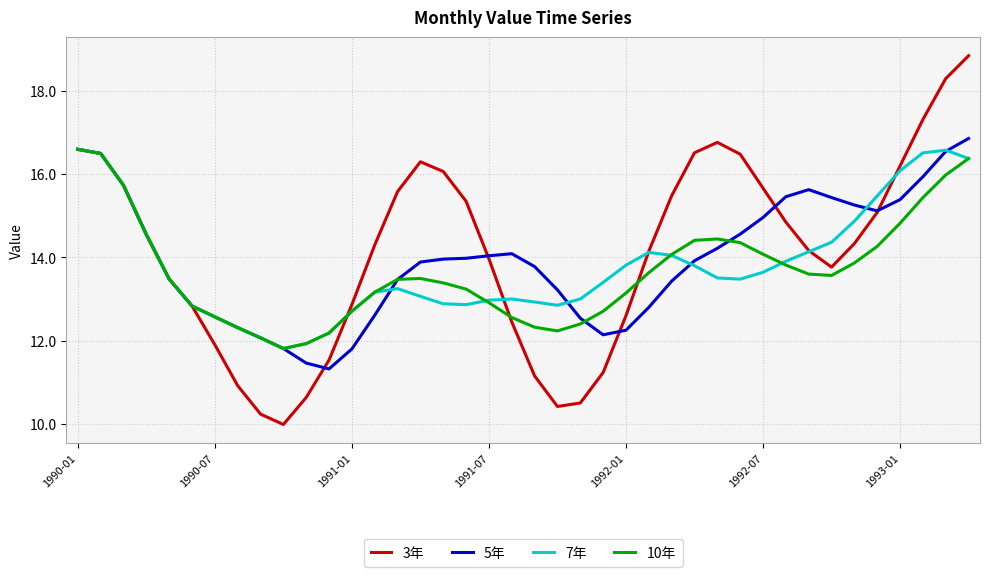

Which series has the largest range (max minus min)?

3年